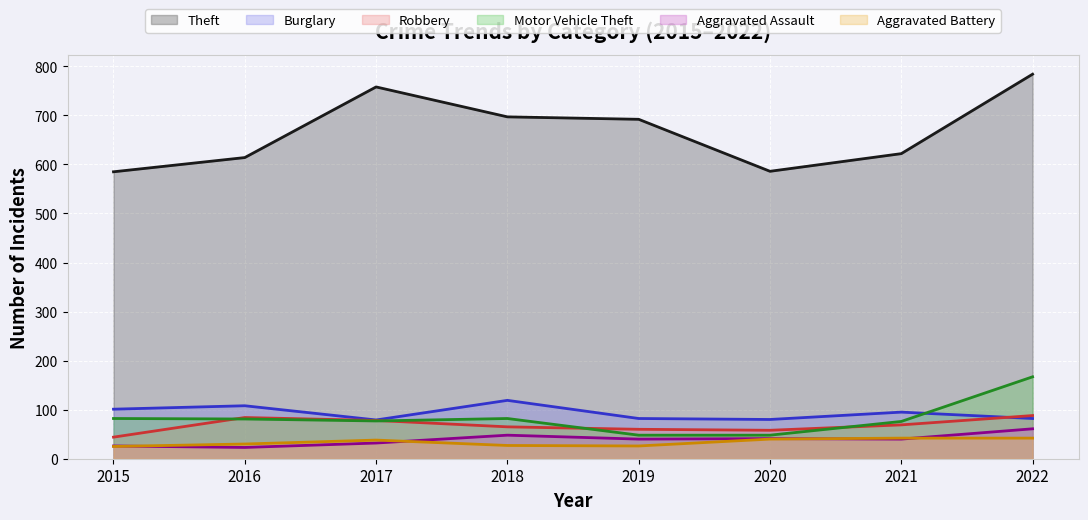

At how many categories does at least one series exceed 129?

8